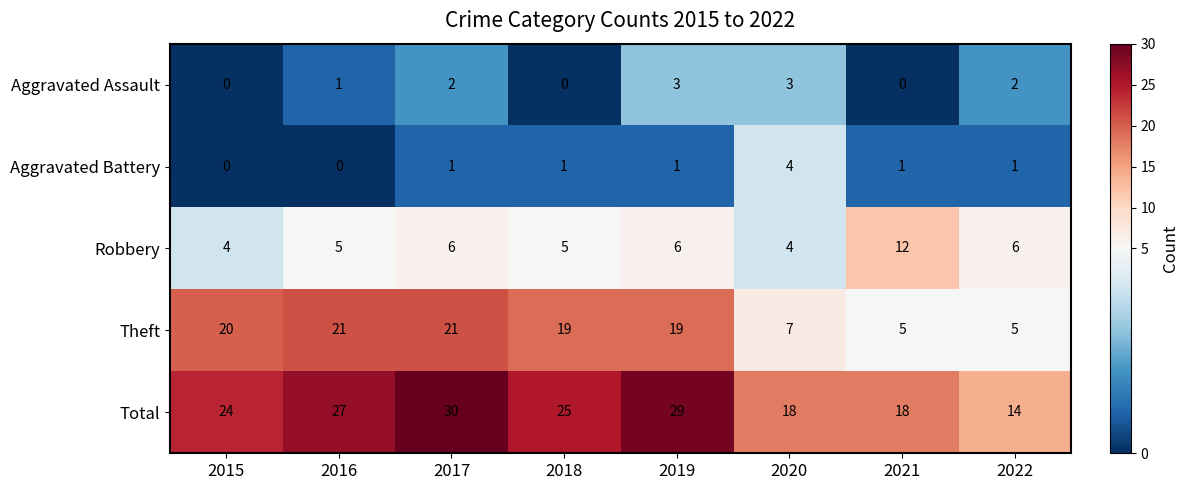

Count the number of data series in this chart.

5